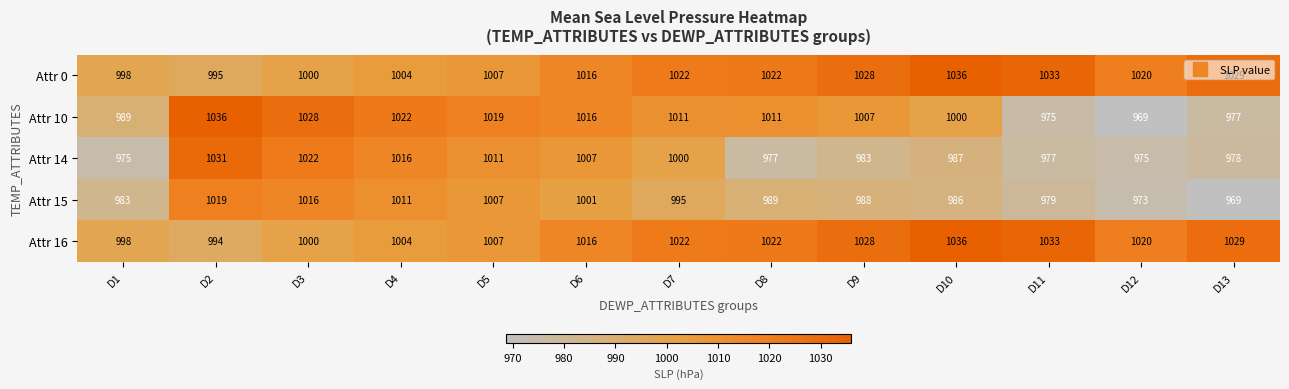

At which category is the sum across all series the highest?

D2